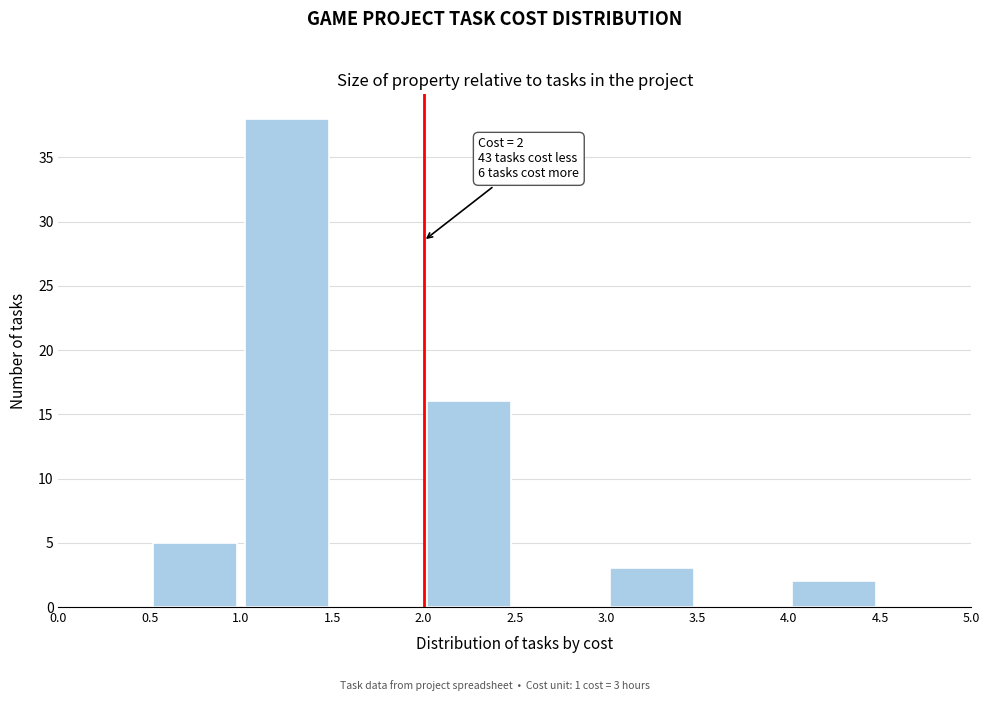

Which range on the x-axis has the tallest bar?

1.0 to 1.5